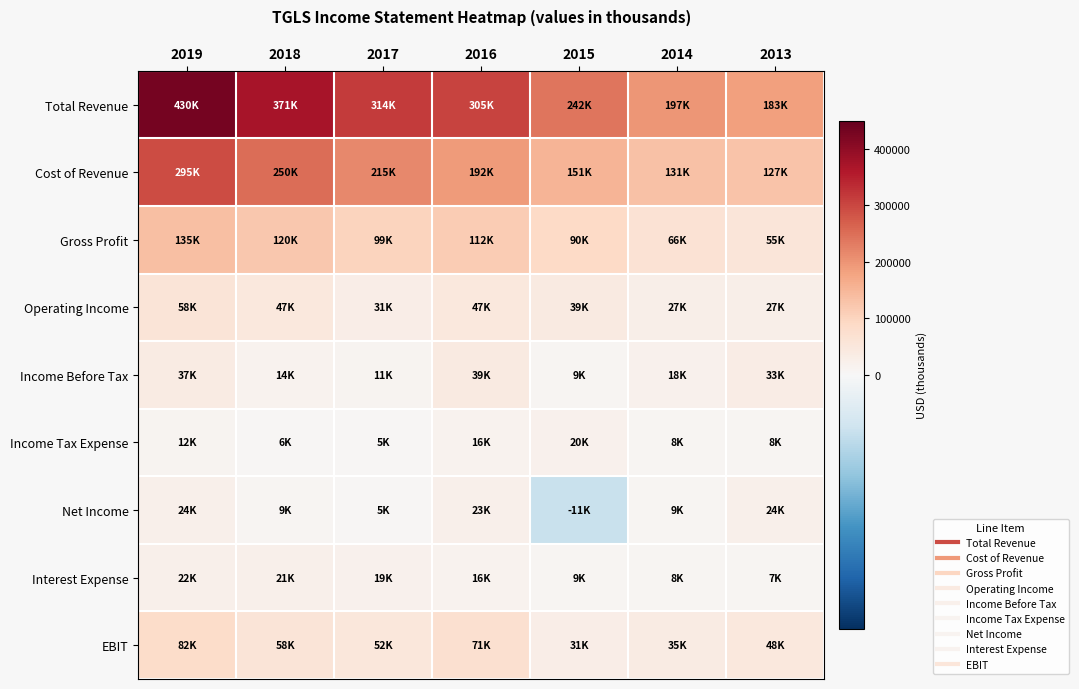

What is the difference between the highest and lowest values at 2015?

253200